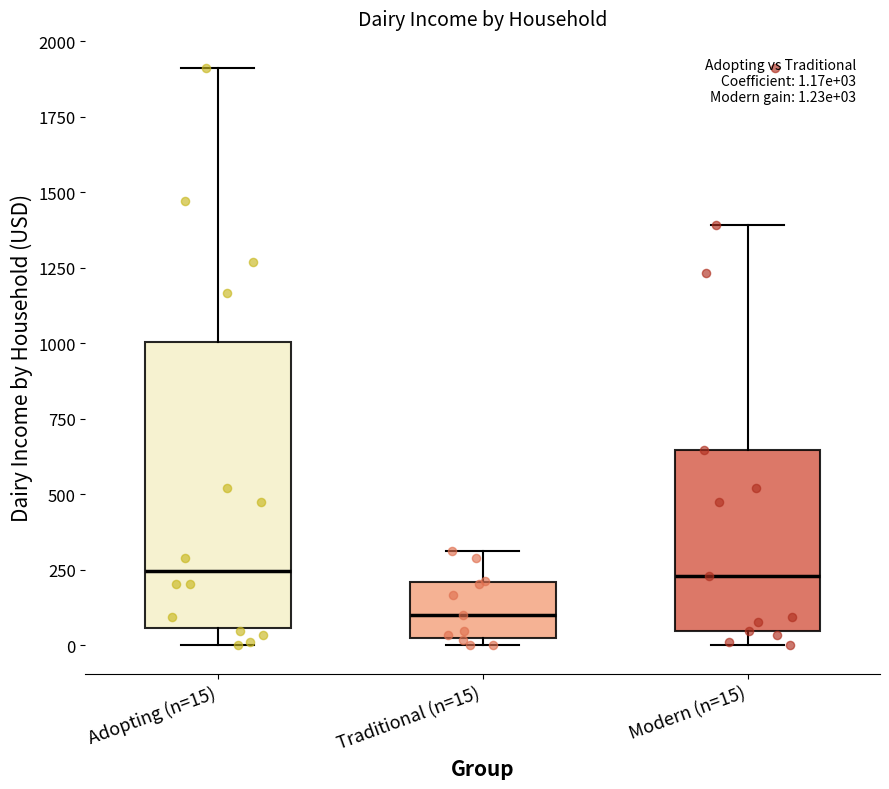

Which box is the tallest, from its lower edge to its upper edge?

Adopting (n=15)